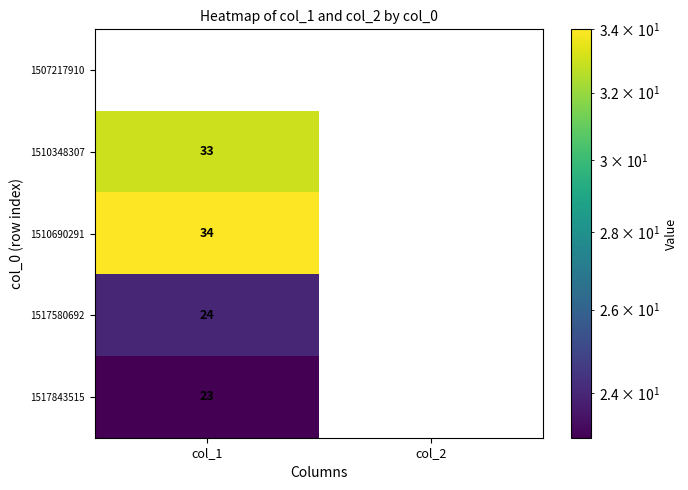

List the labels in order of 1510348307 value, smallest first.

col_2, col_1